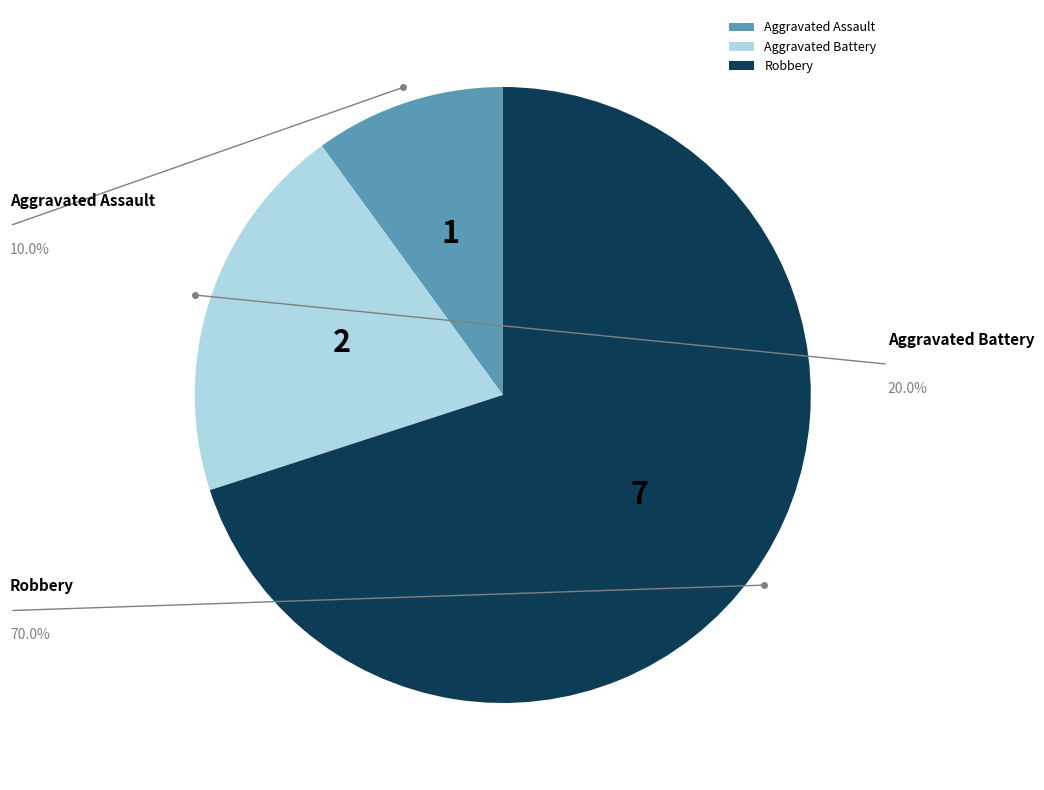

To the nearest percent, what is the difference between the Aggravated Battery and Robbery slice percentages?

50%